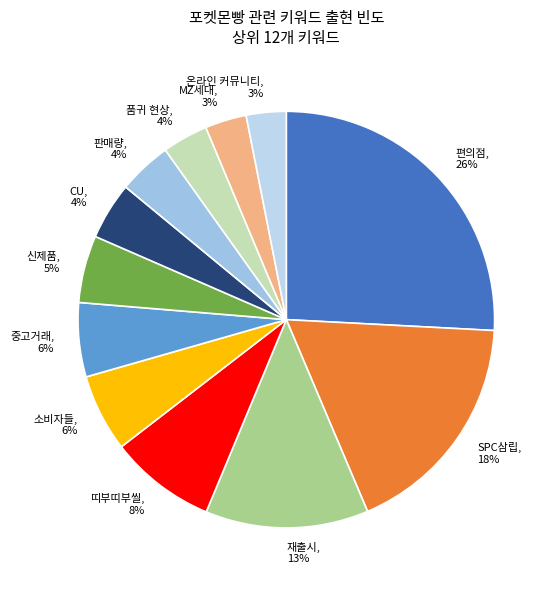

To the nearest percent, what is the difference between the largest and smallest slice percentages?

23%